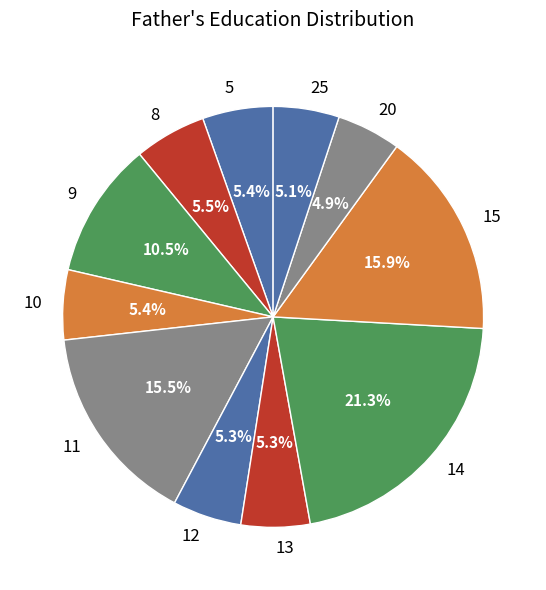

Which has a higher value, 14 or 9?

14